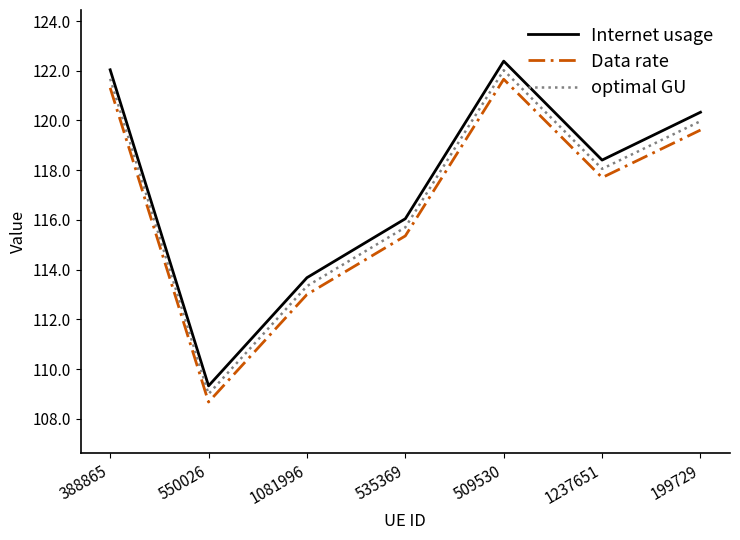

What is the spread (max minus min) of values at 535369?

0.7